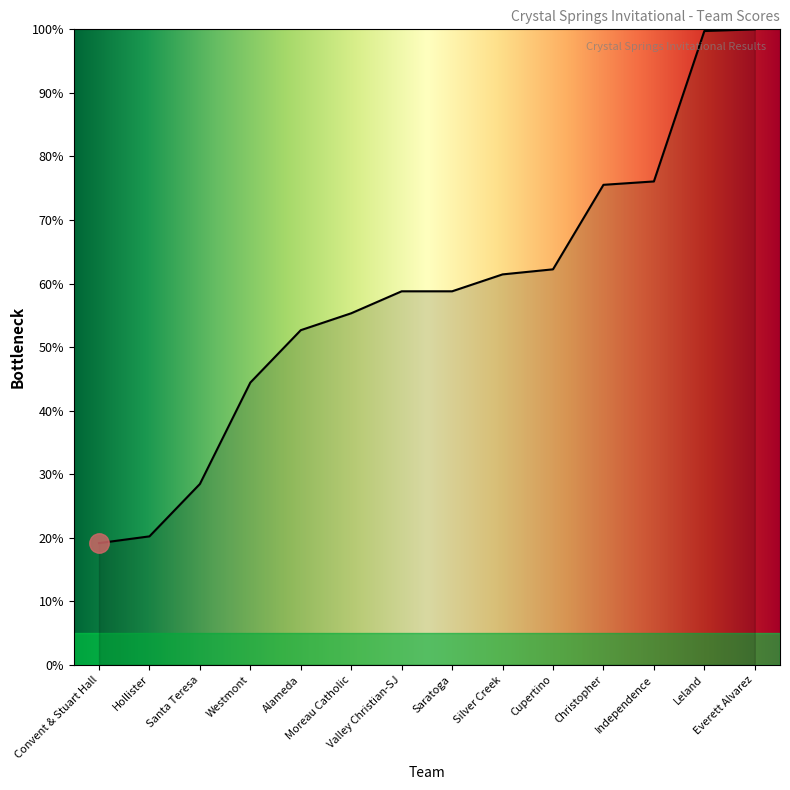

What is the difference between the second highest and minimum values?

80.6